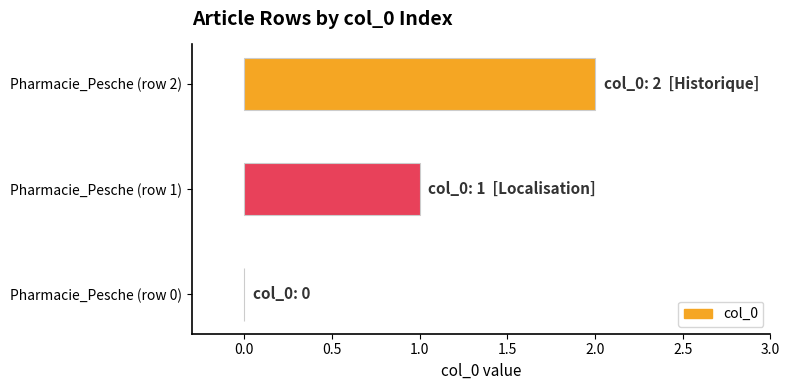

The chart shows a value of 2 at Pharmacie_Pesche (row 2). True or false?

True